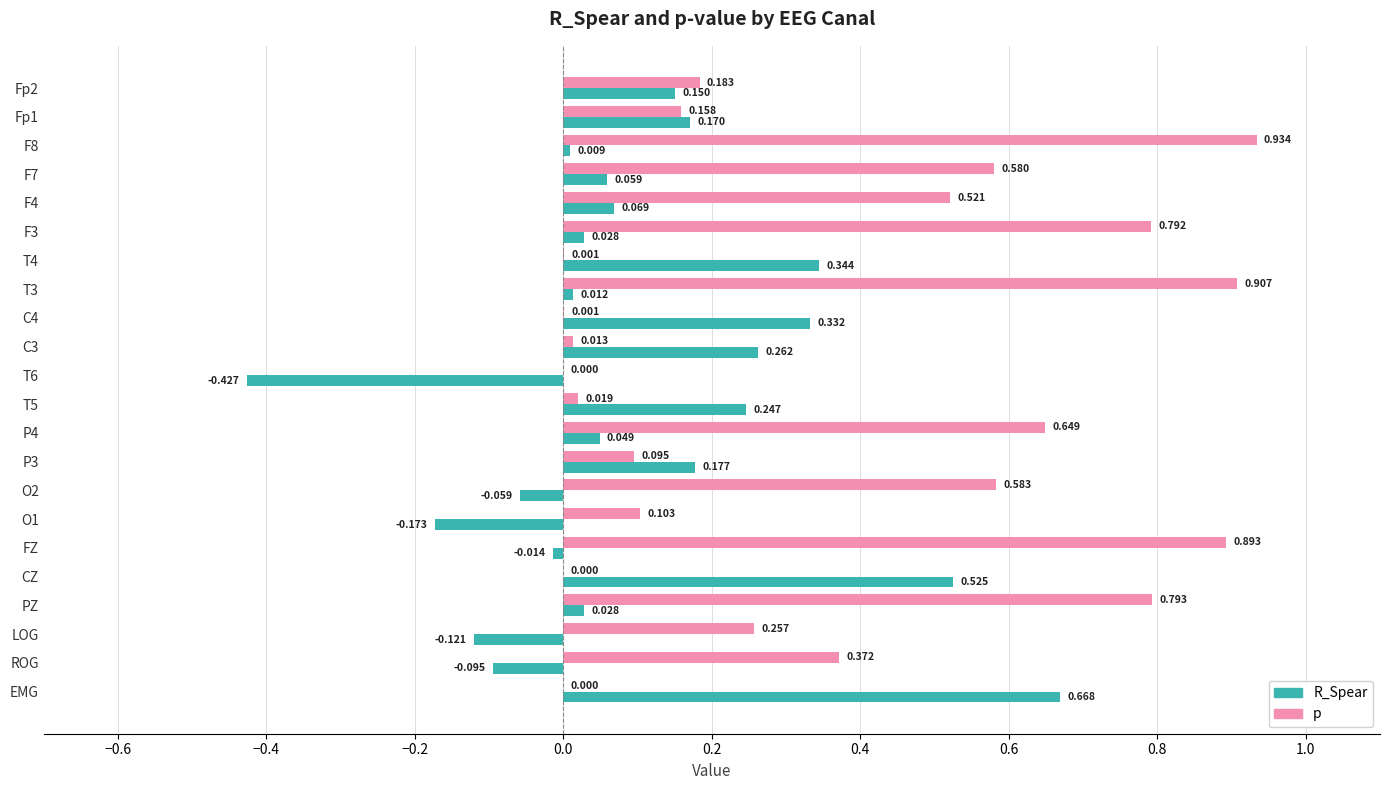

Is the value of R_Spear at Fp2 greater than the value of p at T6?

Yes